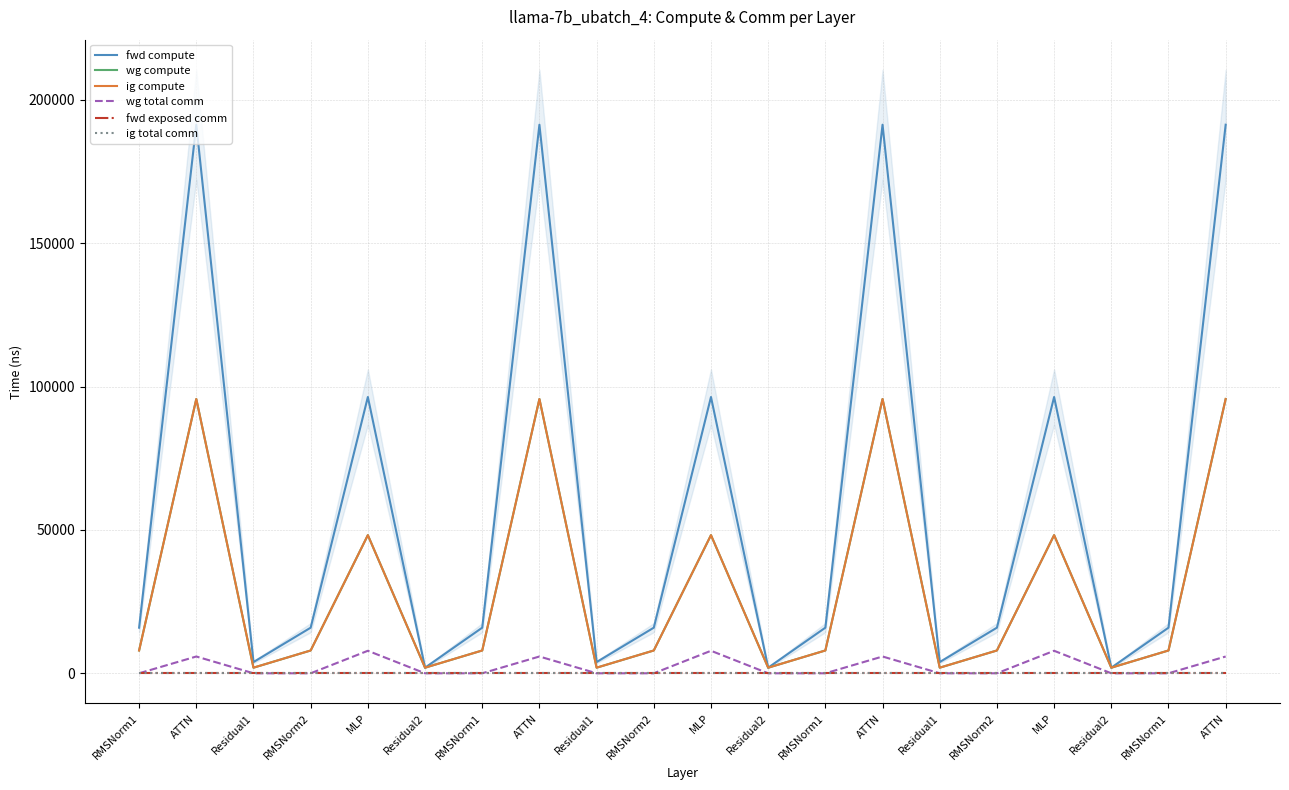

List the series in order of their peak value, highest first.

fwd compute, wg compute, ig compute, wg total comm, fwd exposed comm, ig total comm